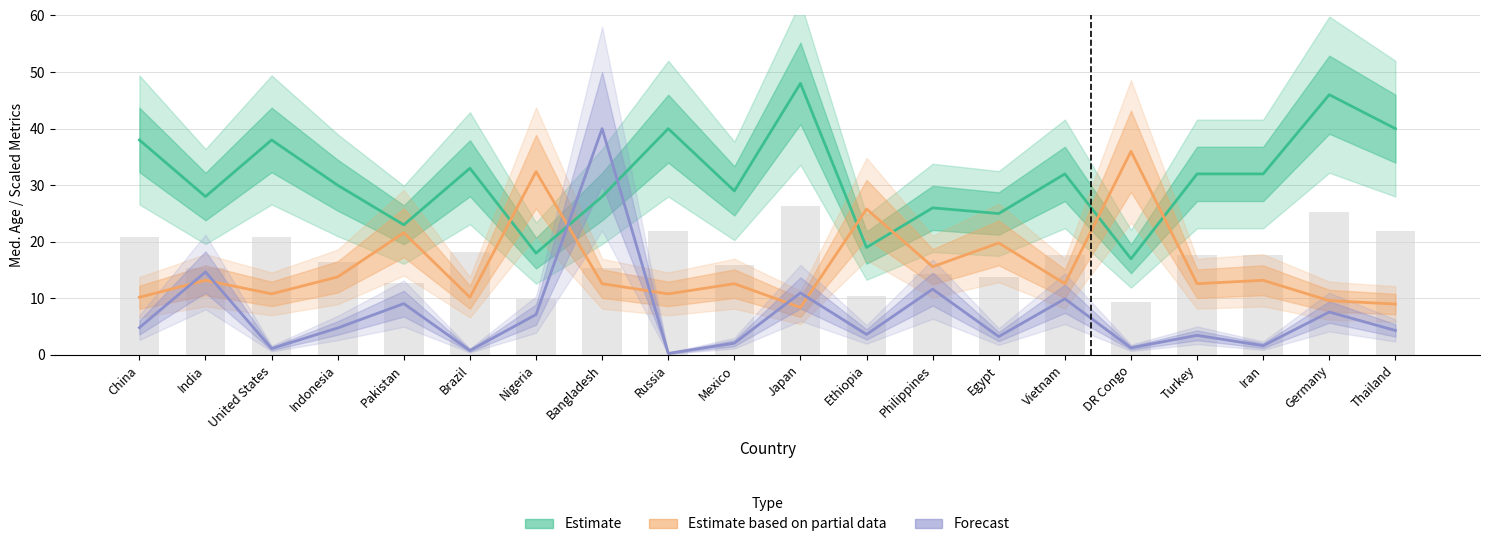

How many distinct data groups are displayed?

3